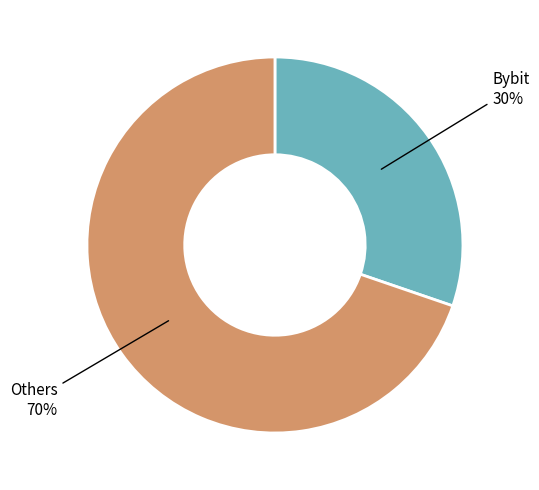

Is the sum of Others and Bybit greater than half?

Yes